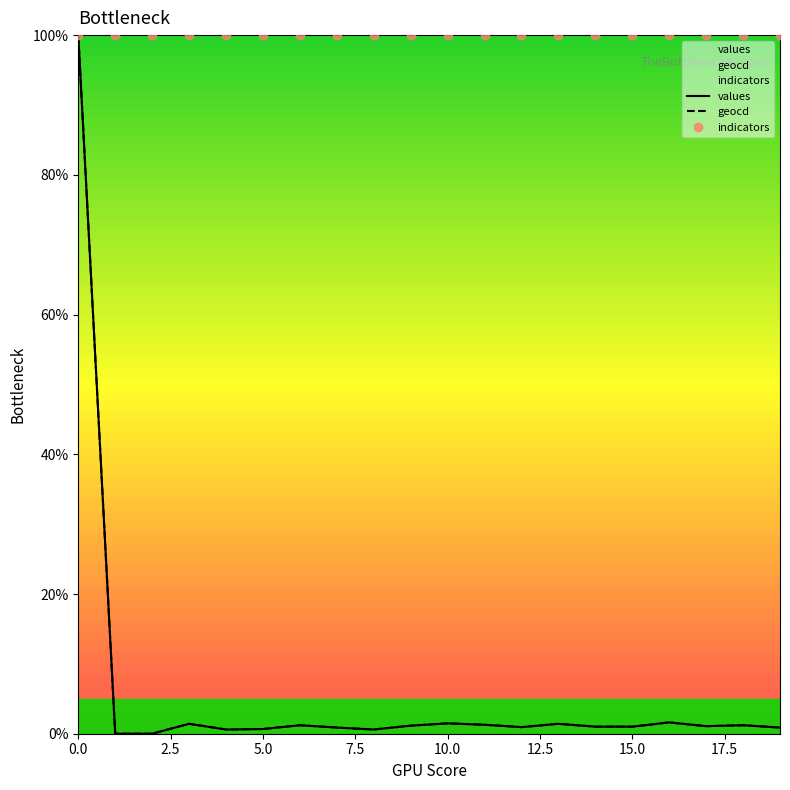

What is the minimum value for indicators?

100.0